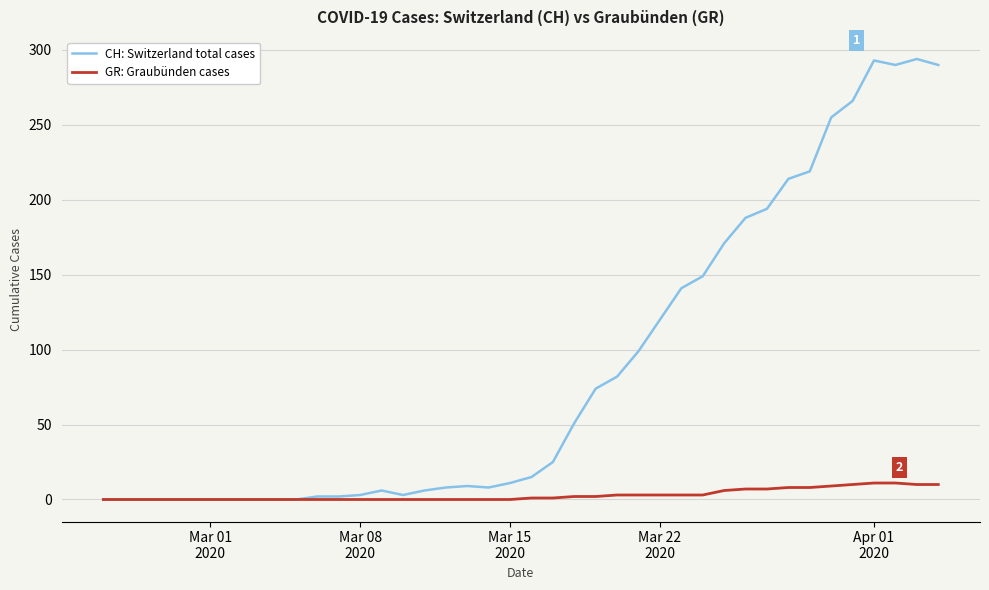

Which series has the largest range (max minus min)?

CH: Switzerland total cases